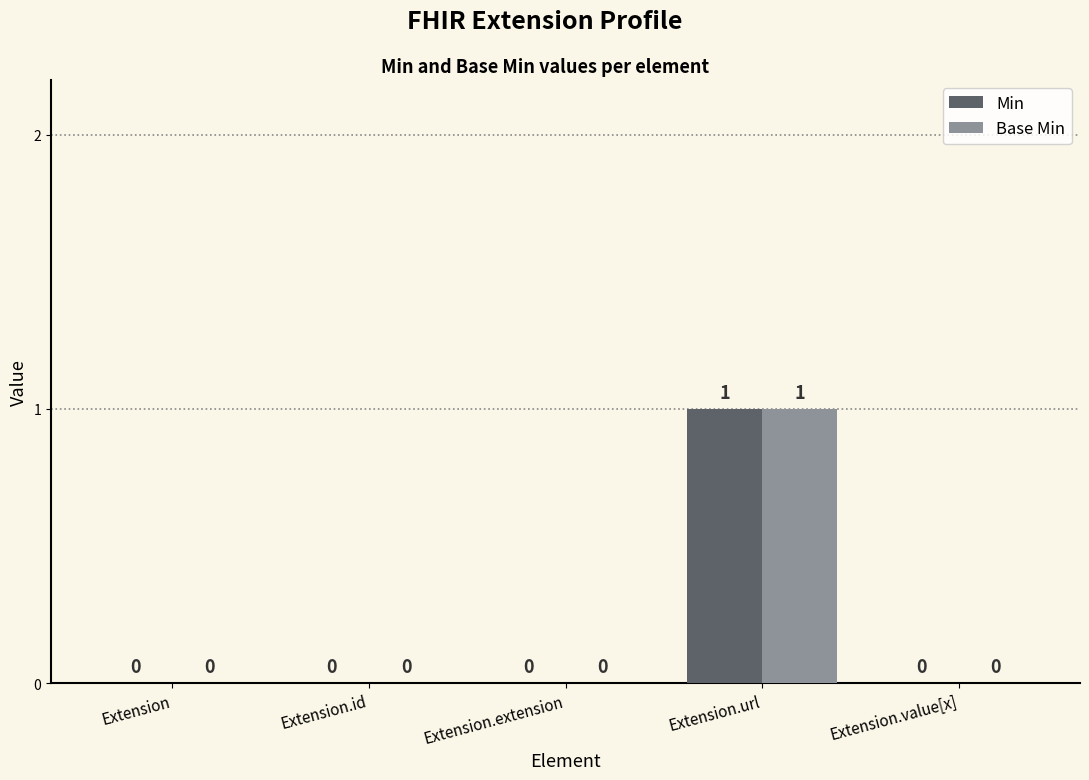

Are the bars horizontal?

No